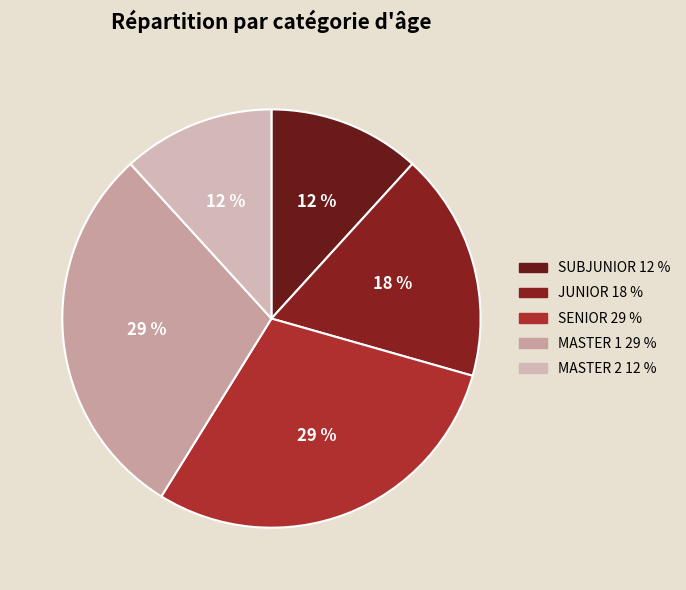

Do MASTER 2 and SUBJUNIOR together represent more than half of the pie?

No